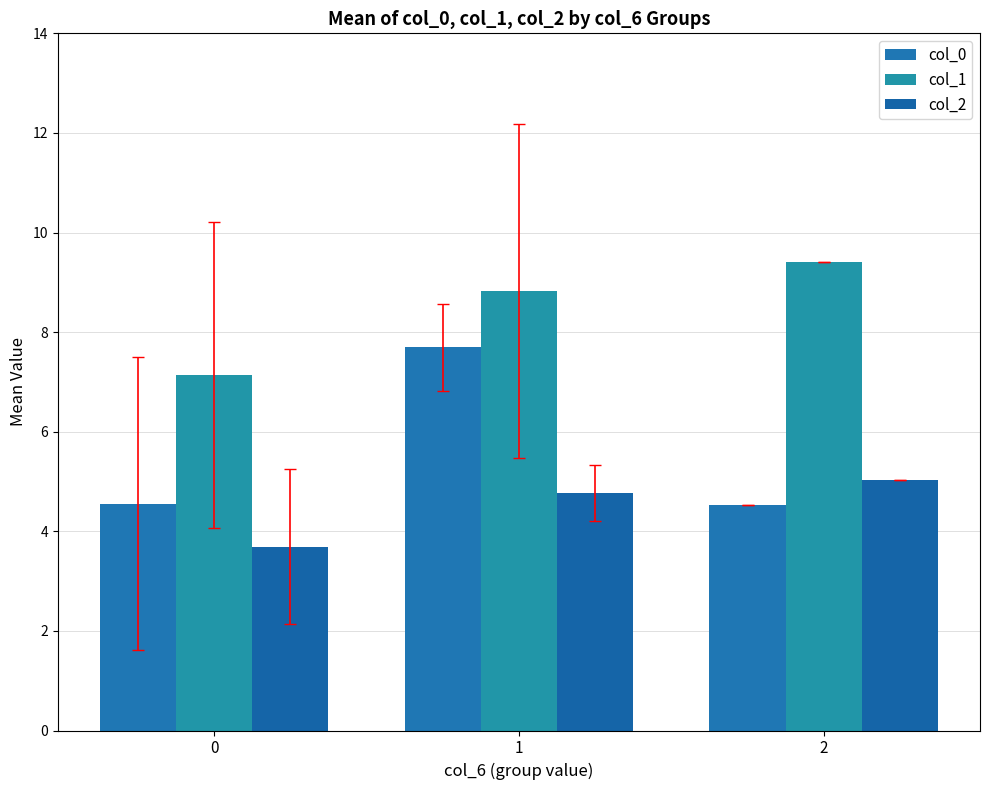

At which label does col_1 reach its peak?

2